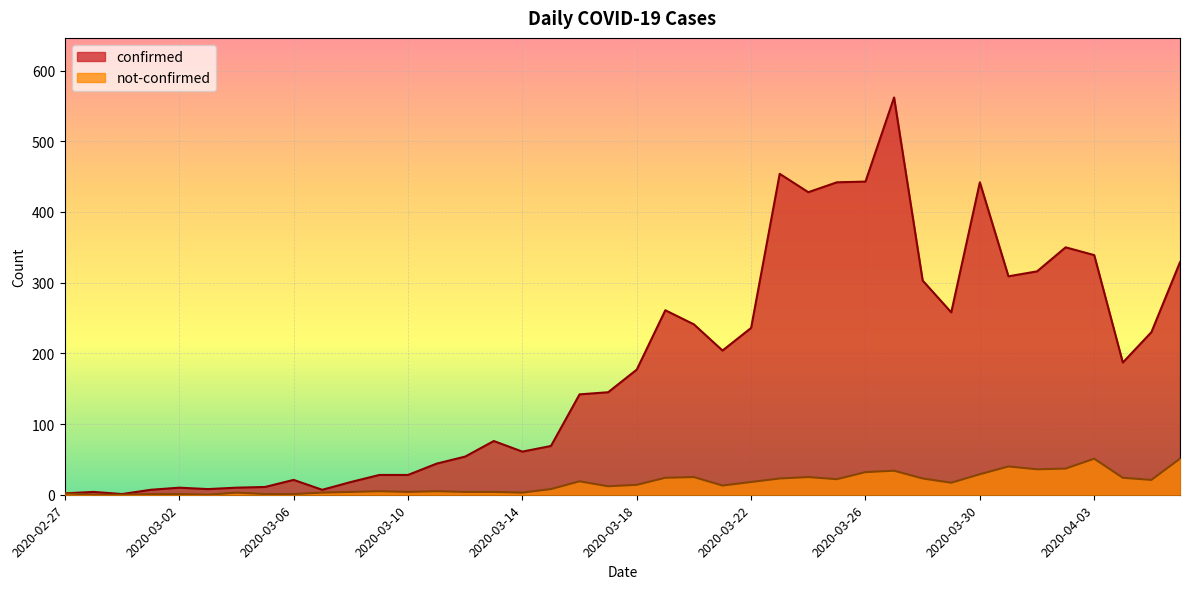

How many series are shown in this chart?

2